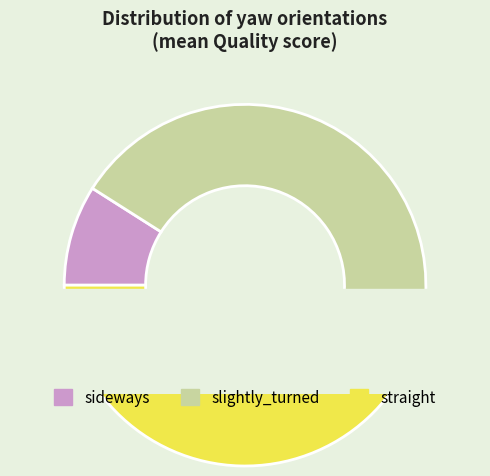

To the nearest percent, what is the difference between the largest and smallest slice percentages?

40%